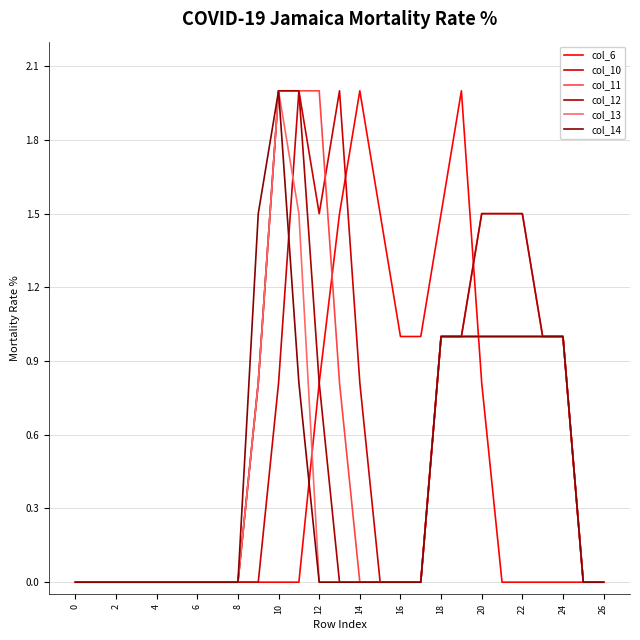

What is the difference between the maximum and minimum values in the col_11 series?

2.0